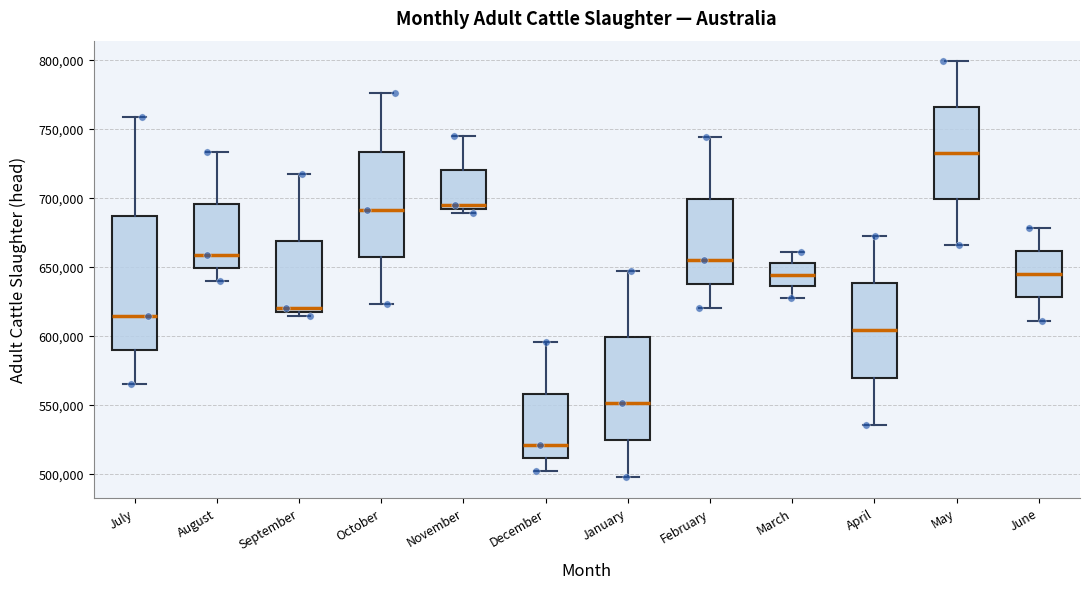

Where does the upper whisker of the box for February end on the y-axis? The values are not printed on the chart, so give them approximately, as read against the axis.

745000